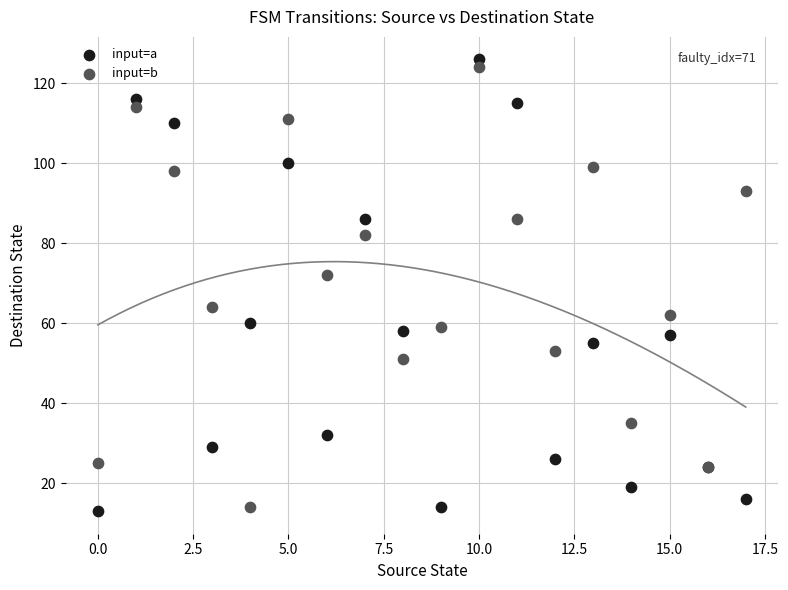

In the input=b series, what Y value is closest to 69?

72